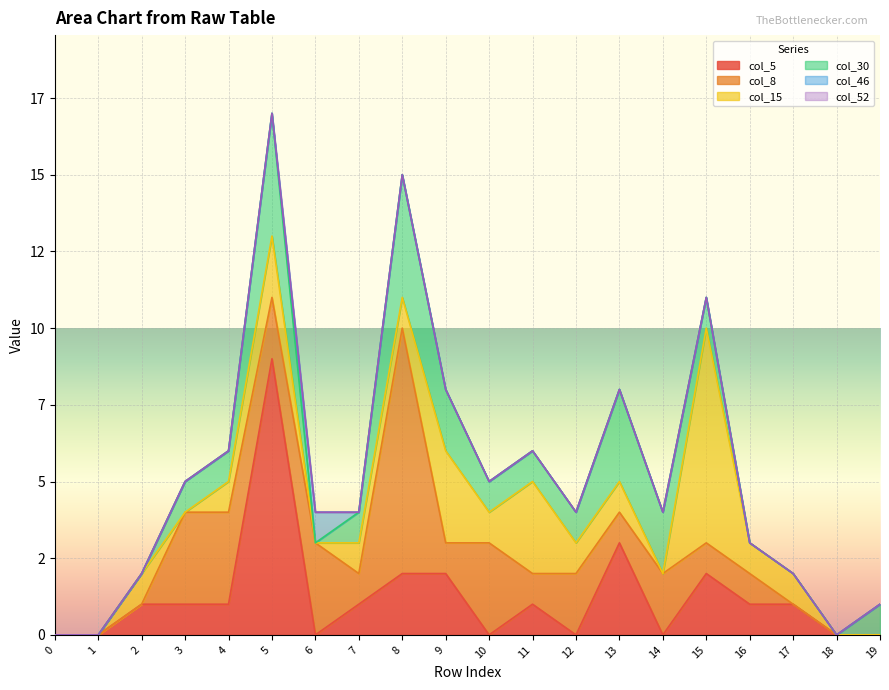

Is it true that col_46 equals 0 at 14?

True